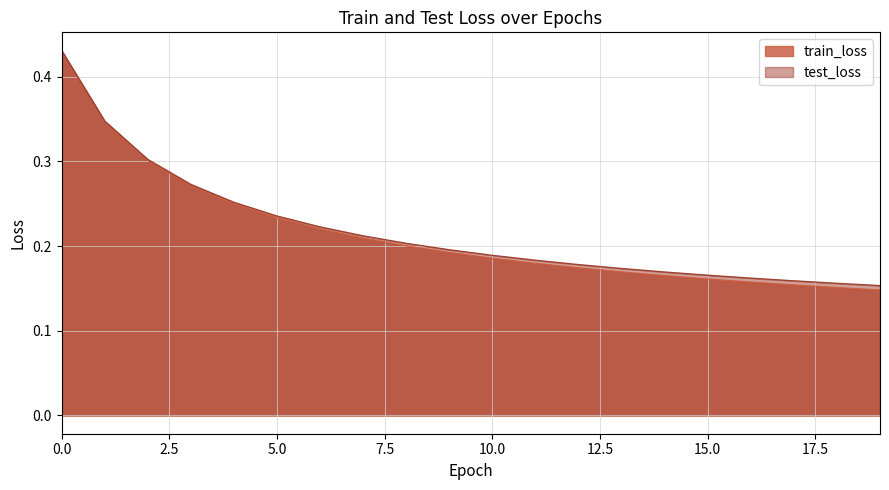

The test_loss series shows 0.4 at 6. True or false?

False